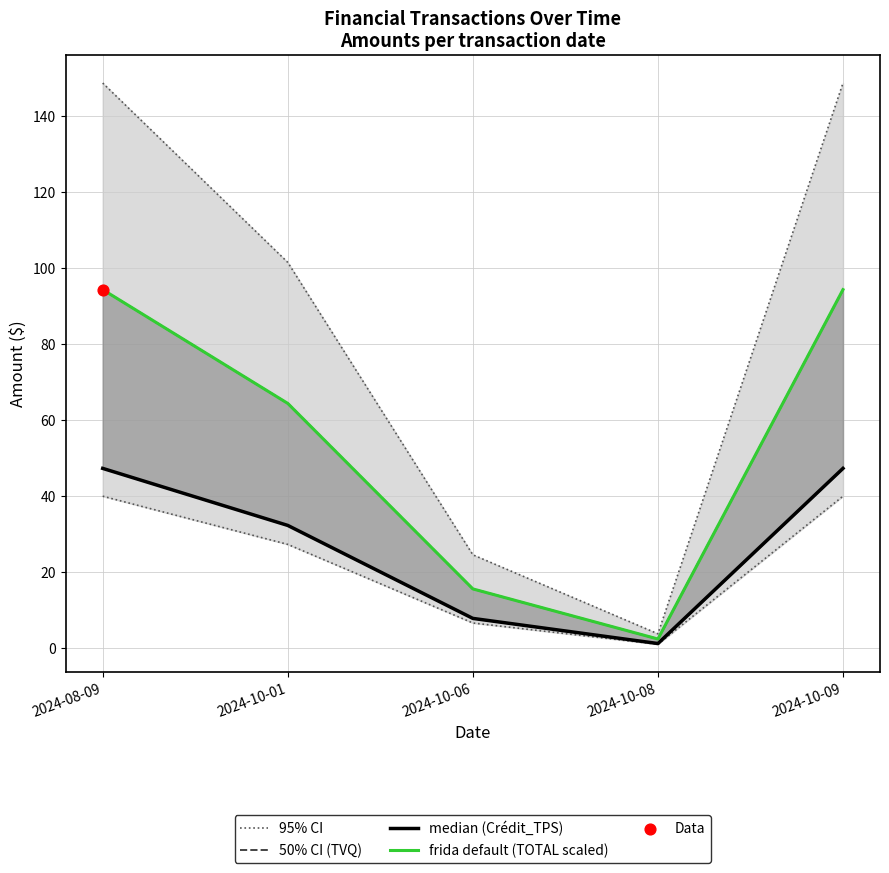

Which series contains the highest Y value?

95% CI